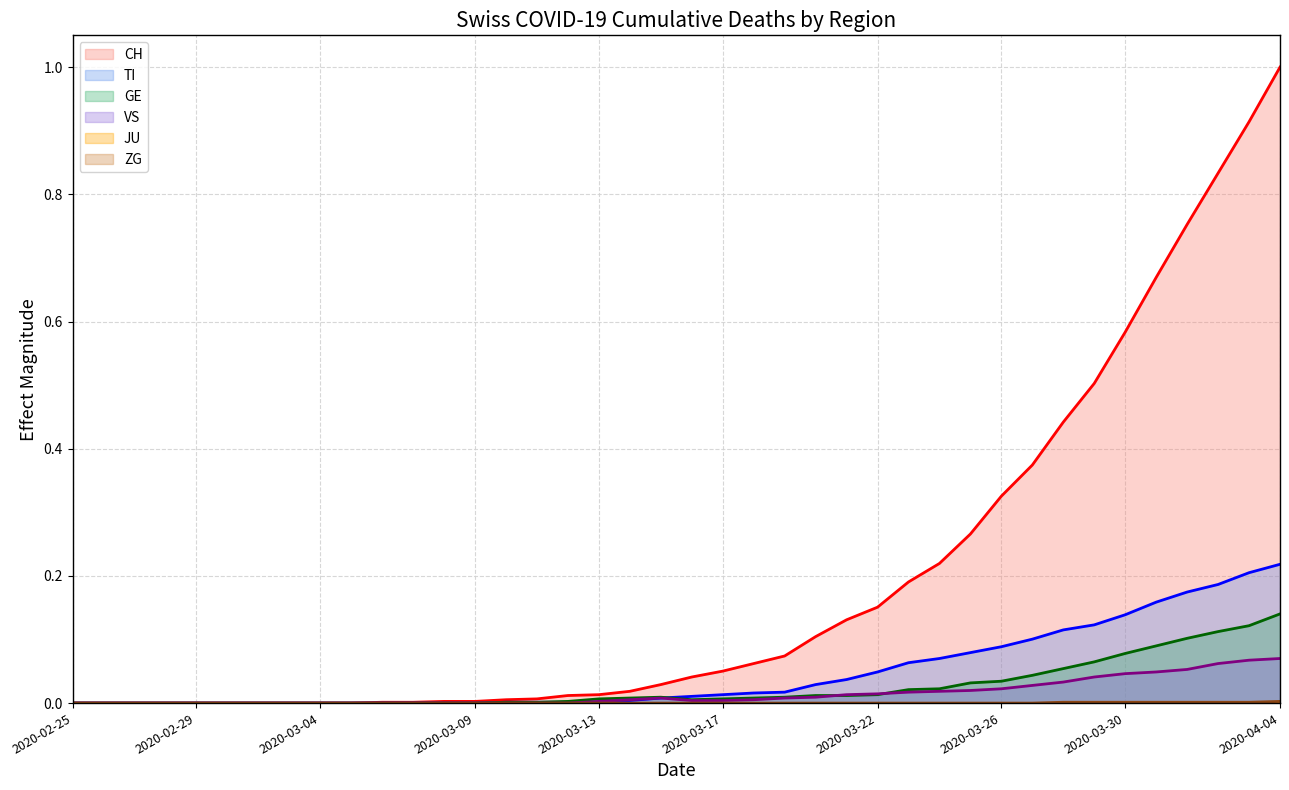

How many lines are shown in the chart?

6